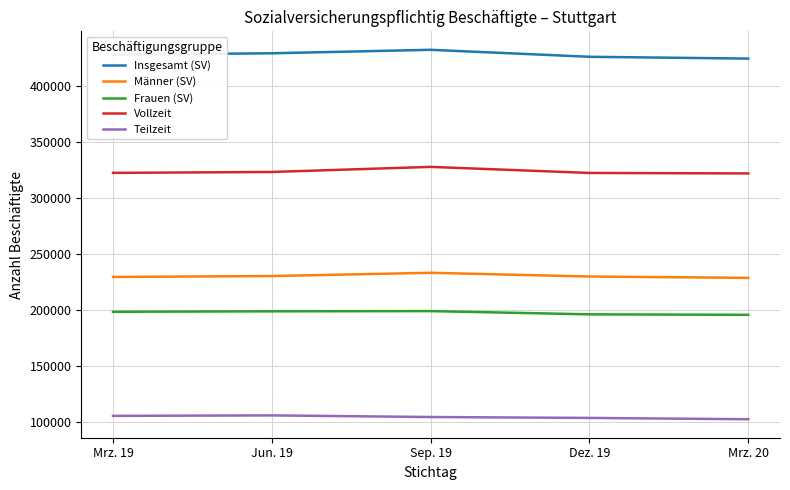

What is the greatest value displayed?

432248